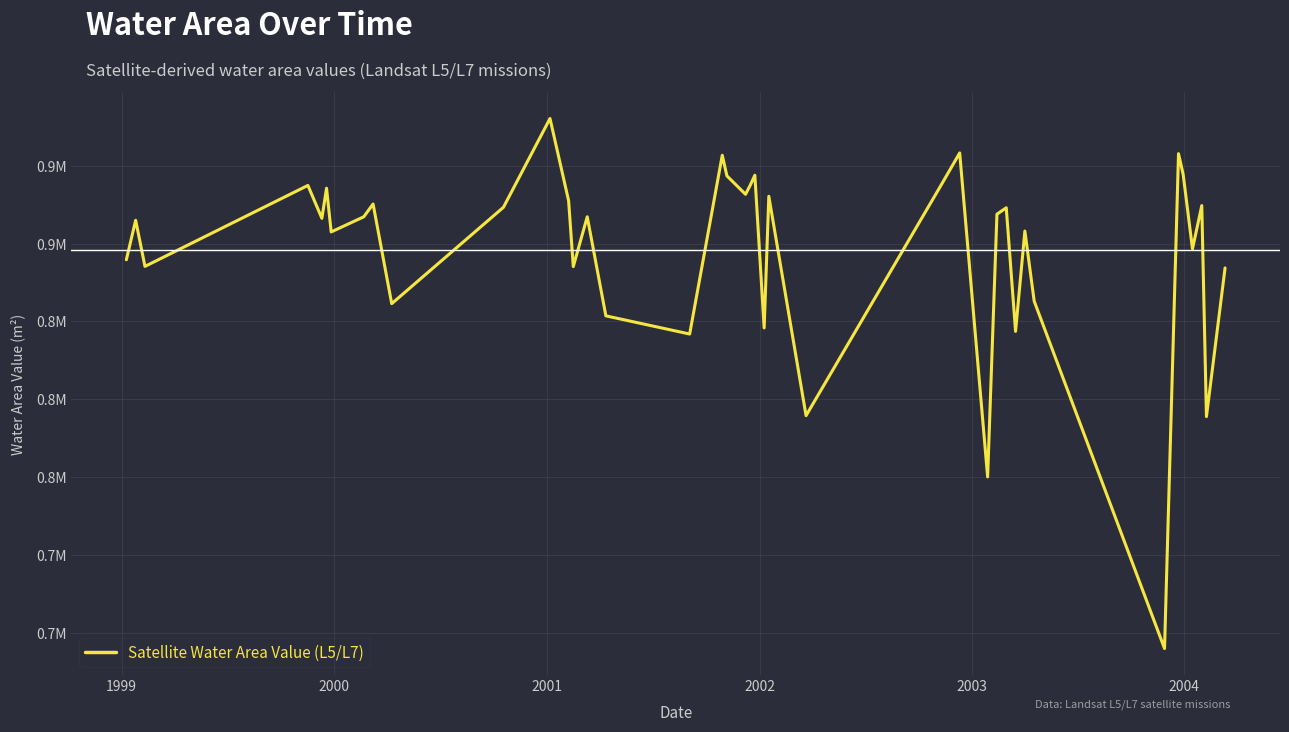

Does the chart have visible grid lines?

Yes